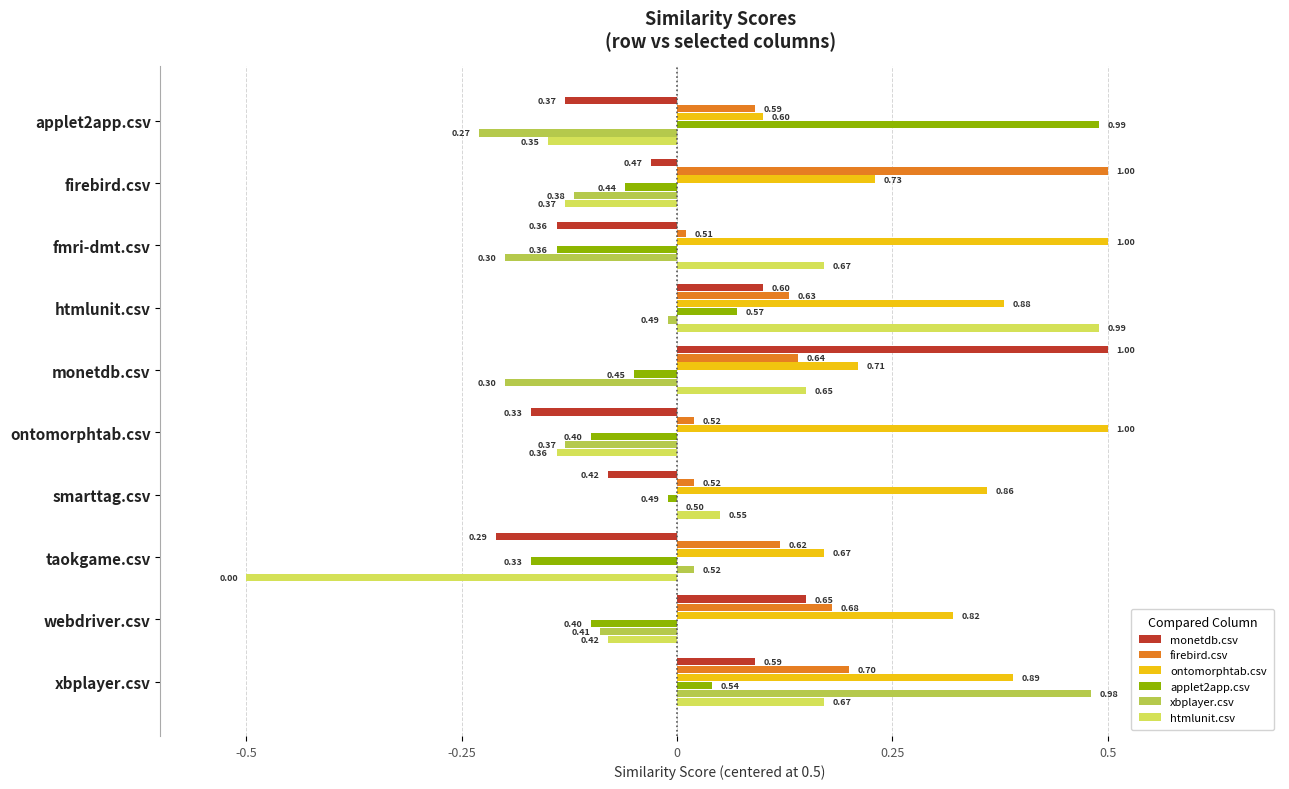

What is the sum of all ontomorphtab.csv values?

3.2